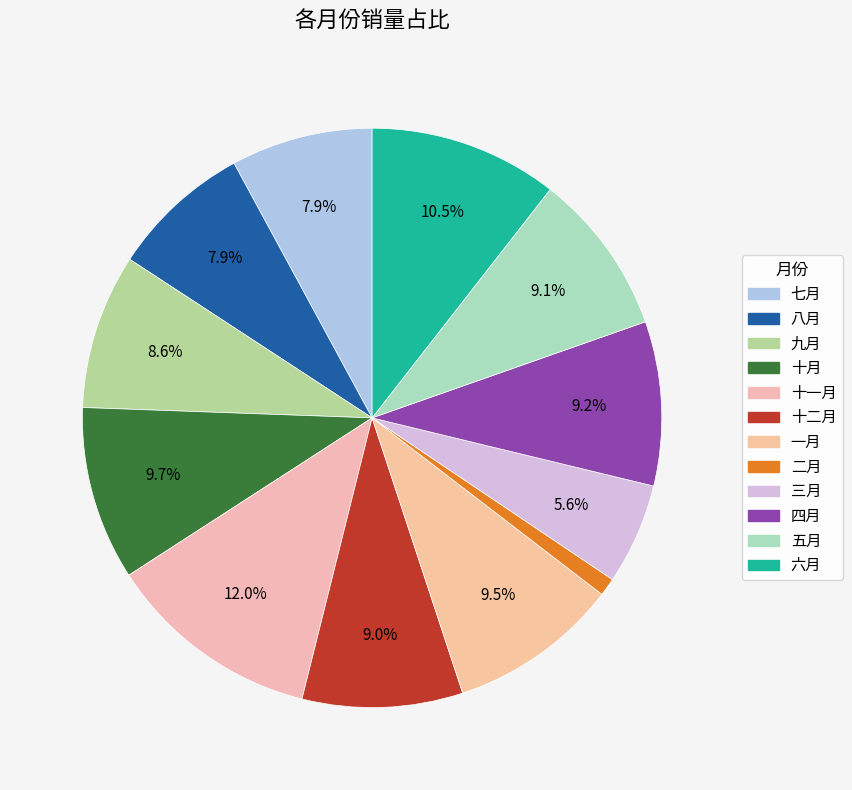

To the nearest percent, what portion does 四月 represent?

9%